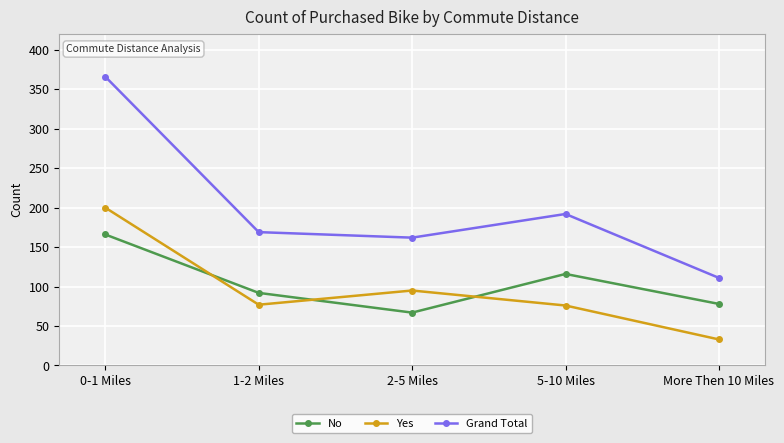

How many interior local peaks does the Yes series have?

1